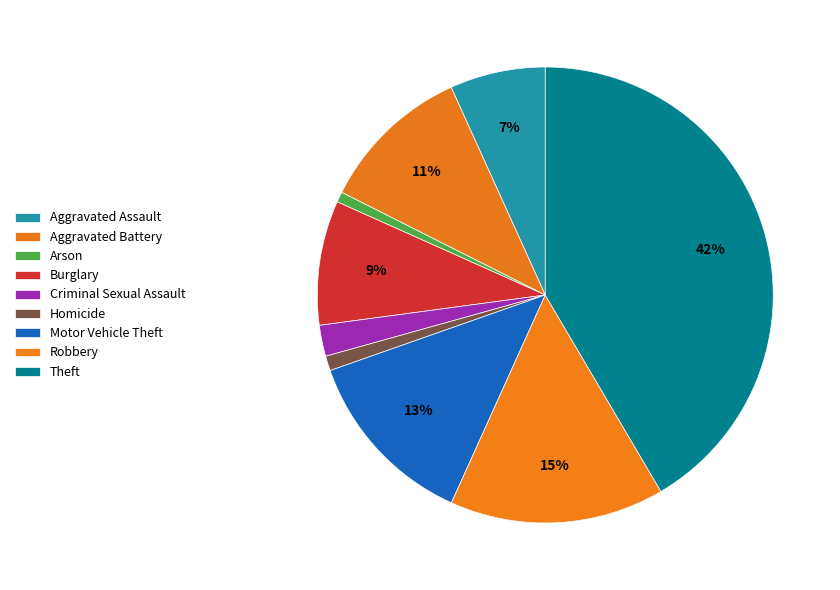

To the nearest percent, what is the difference between the Robbery and Aggravated Assault slice percentages?

8%